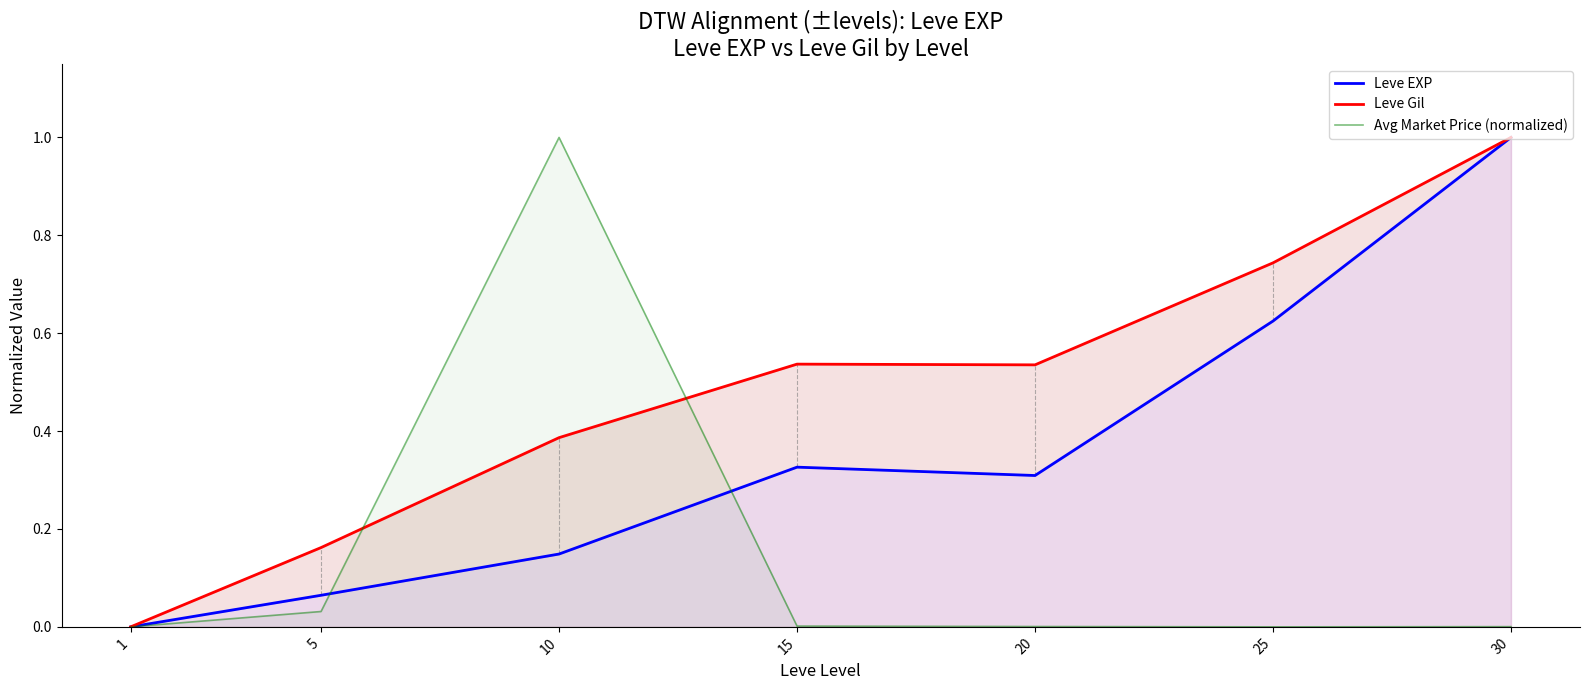

In Leve EXP, how many points are higher than both neighbors (excluding endpoints)?

1